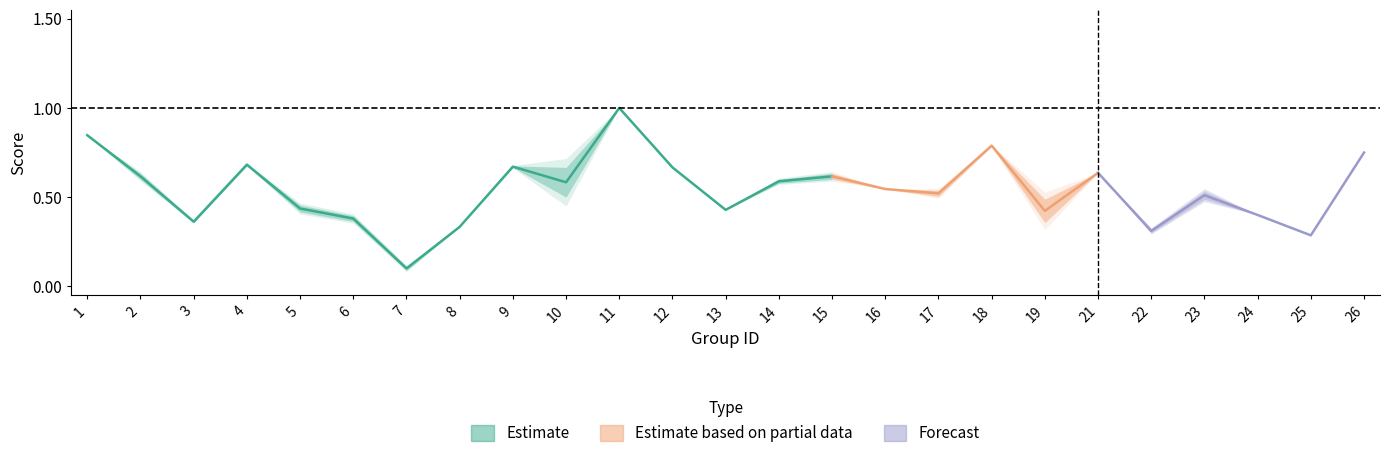

What is the sum of the accuracy values at 25 and 16?

0.8